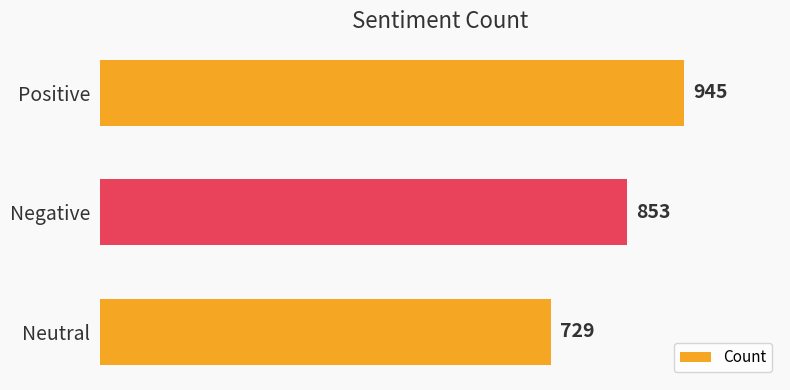

How many values are between 729 and 945?

3